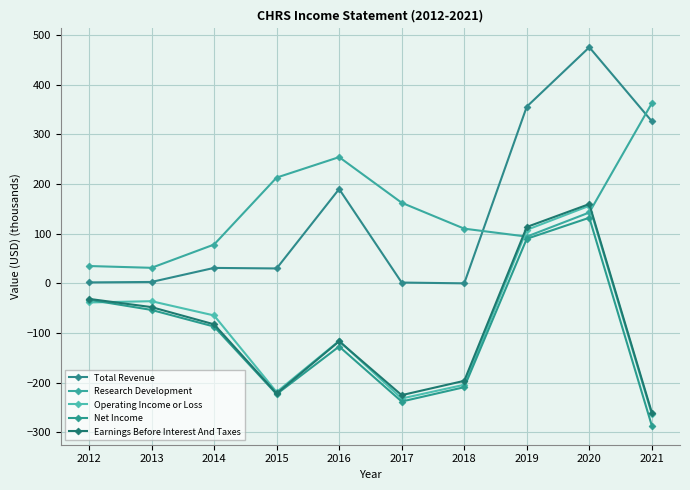

What is the spread (max minus min) of values at 2016?

381.7